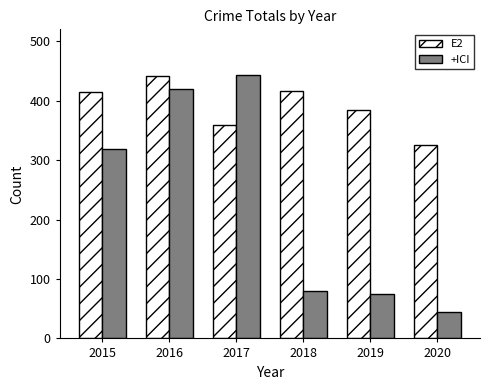

What is the difference between the E2 values at 2018 and 2015?

1